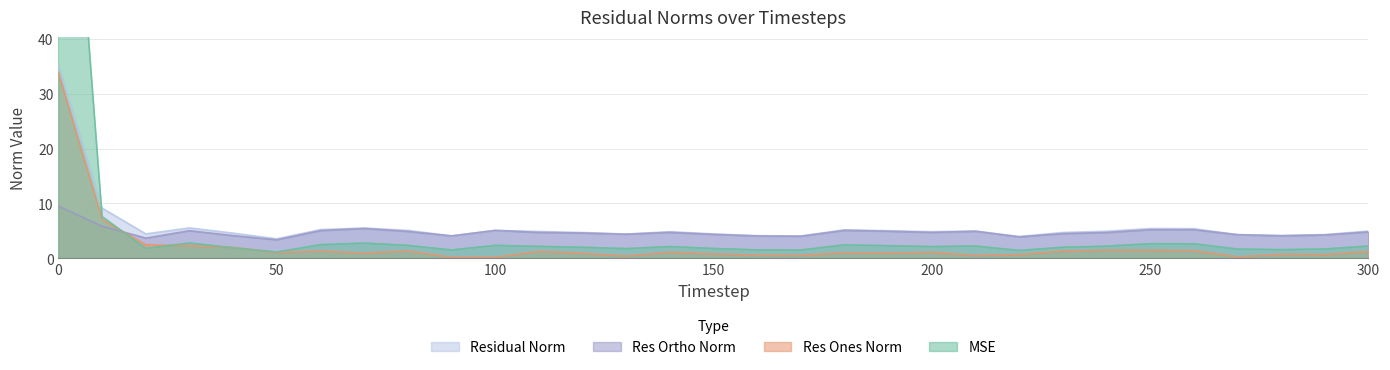

What are all the series names shown in the legend?

mse, res_ones_norm, res_ortho_norm, residual_norm